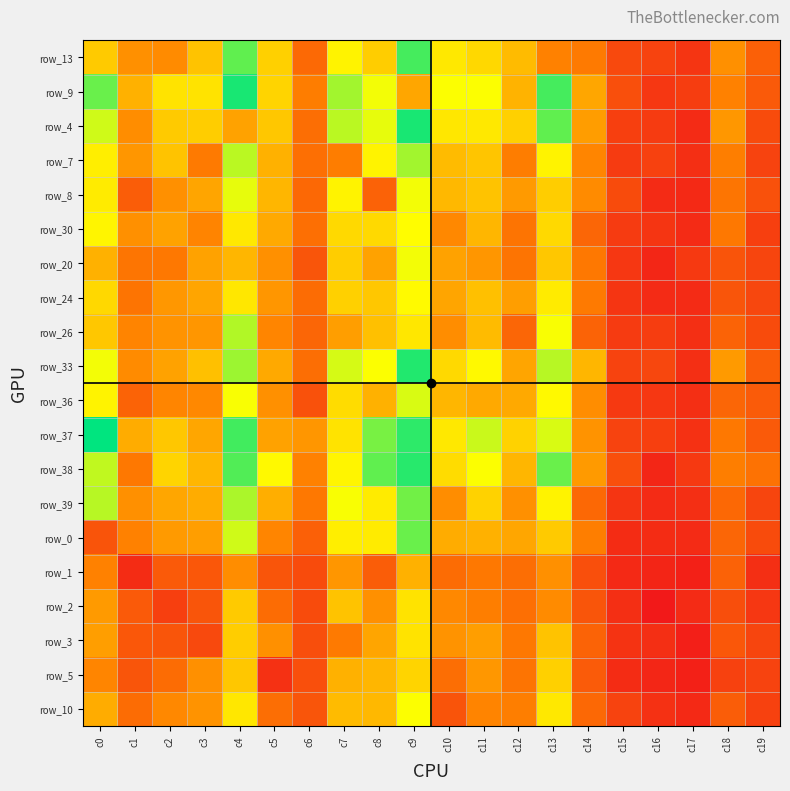

Which label corresponds to the smallest value in the chart?

c16